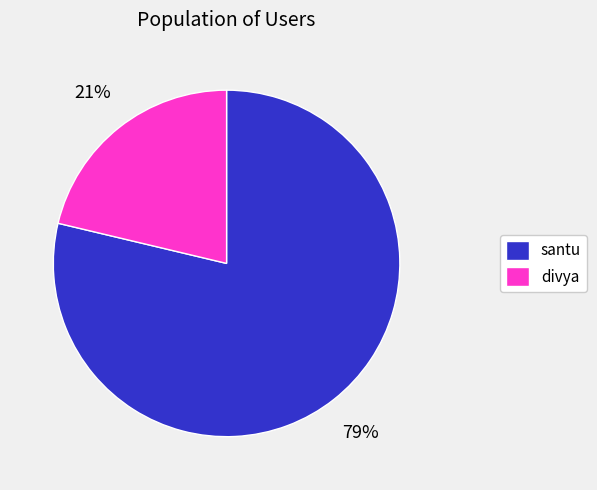

Is the sum of divya and santu greater than half?

Yes